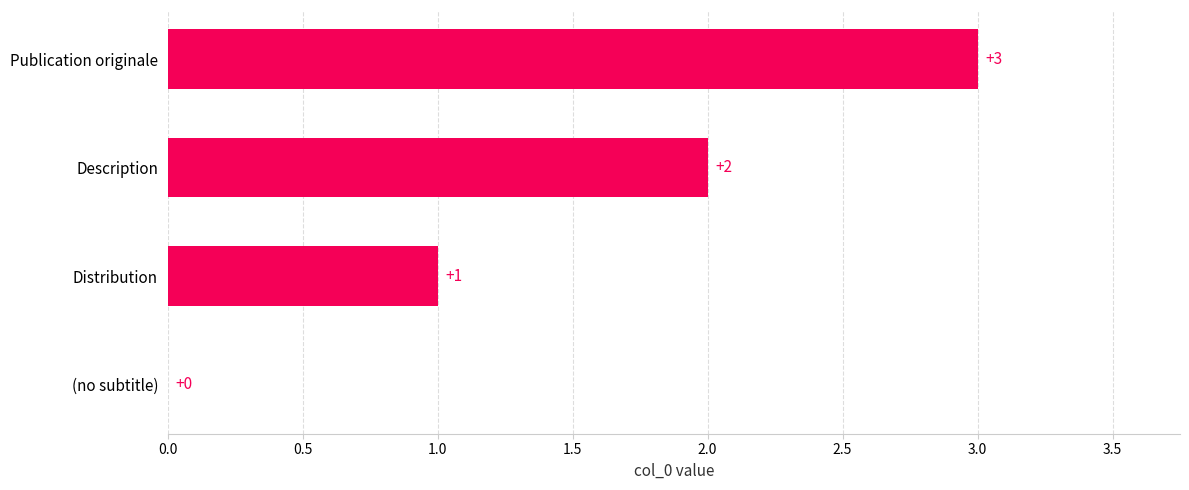

At which label is the value closest to 1?

Distribution